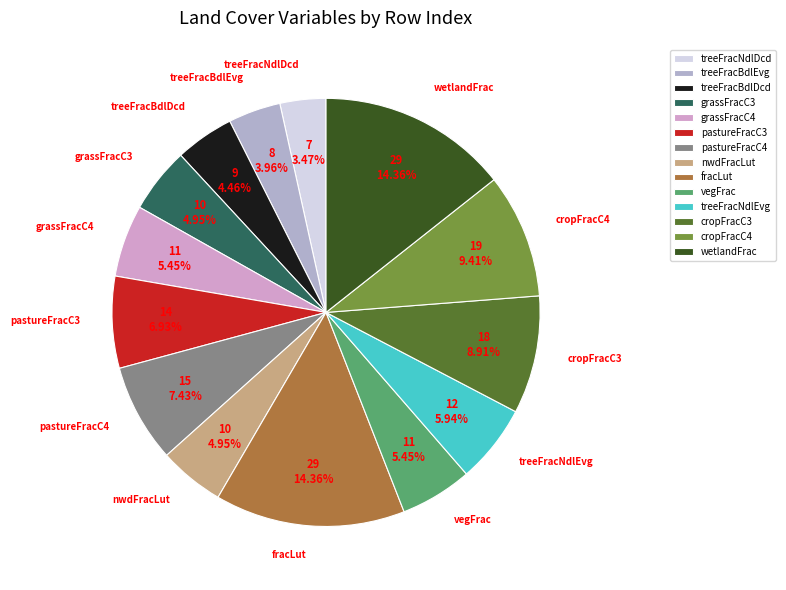

Combined, do treeFracNdlEvg and cropFracC4 account for over 50%?

No